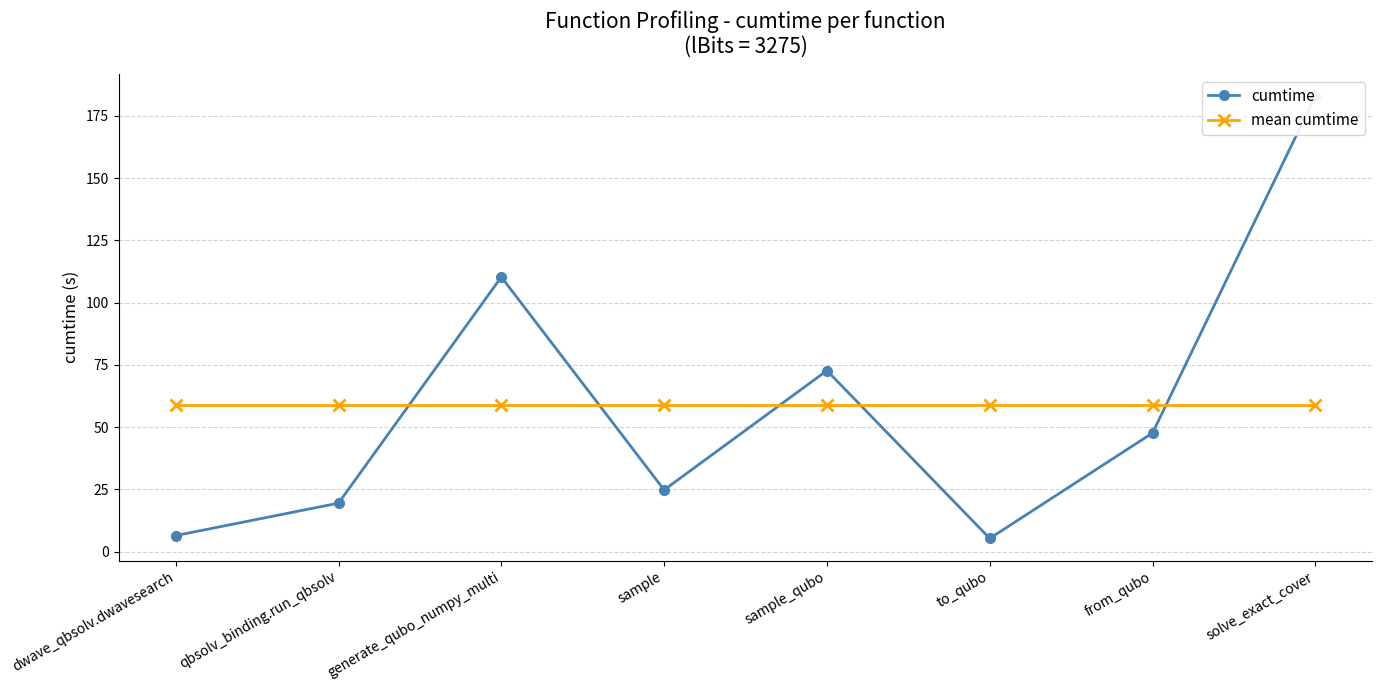

List the series in order of their peak value, lowest first.

mean cumtime, cumtime